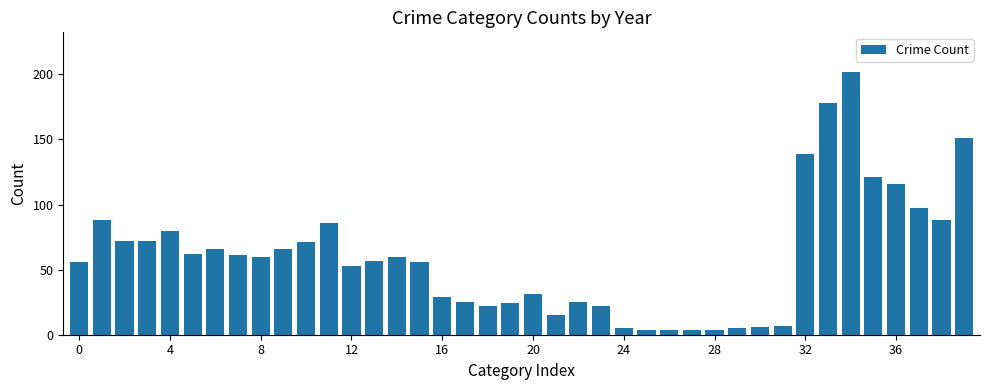

What is the difference between the maximum and minimum values?

198